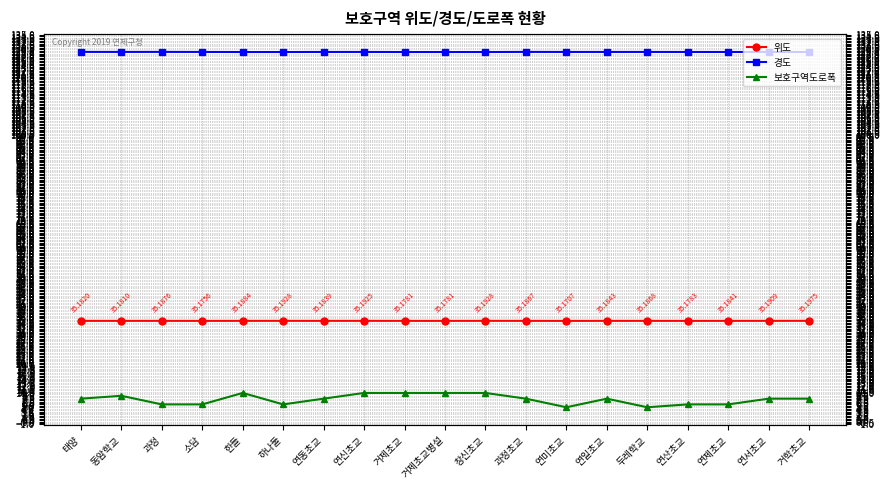

The value of 위도 at 연미초교 is 23.8. True or false?

False